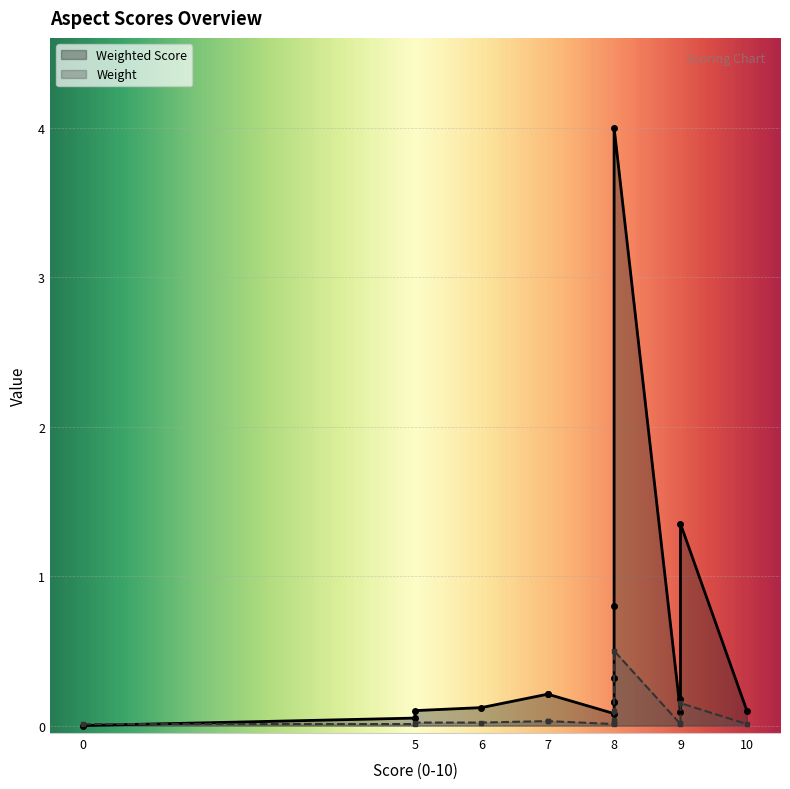

Which series has the largest total across all categories?

Weighted Score